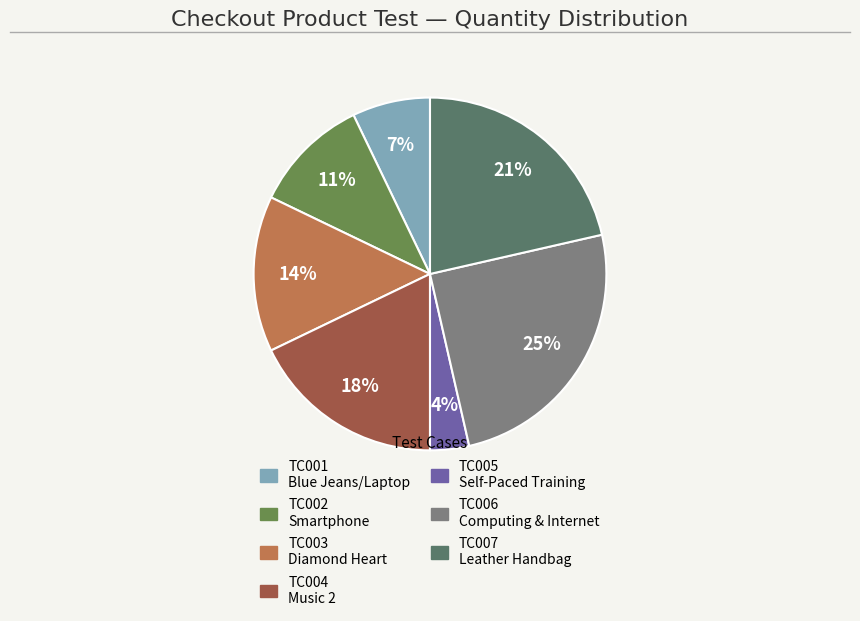

How many segments does this pie chart have?

7